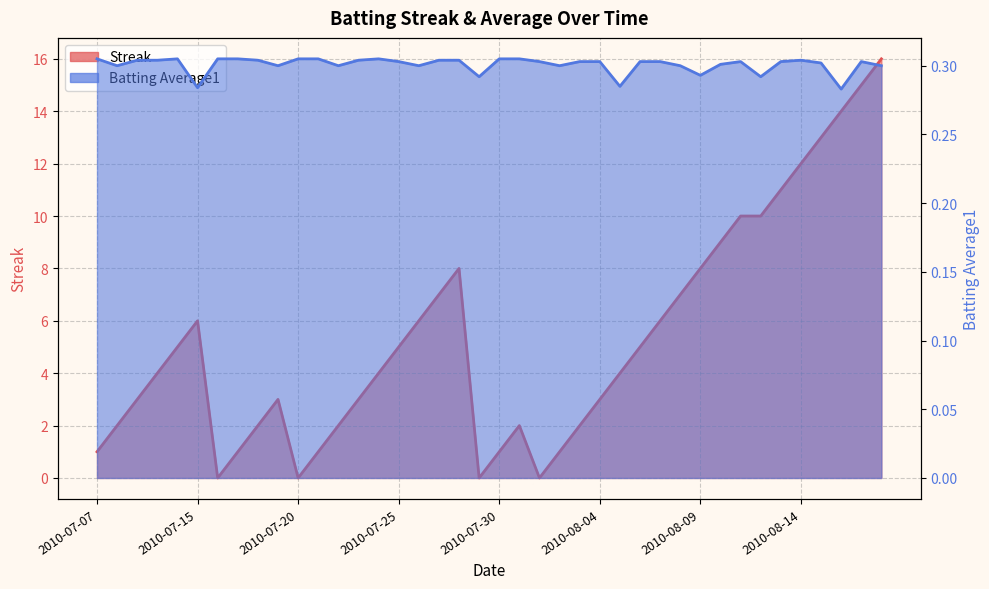

At which category does the chart reach its minimum across all series?

2010-07-16